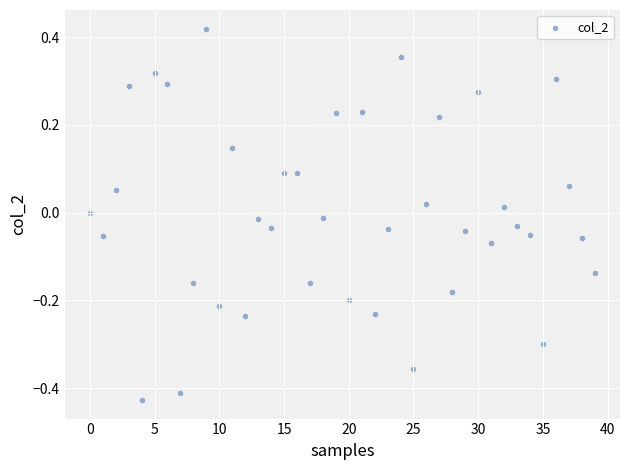

What is the range of Y values (max minus min)?

0.8